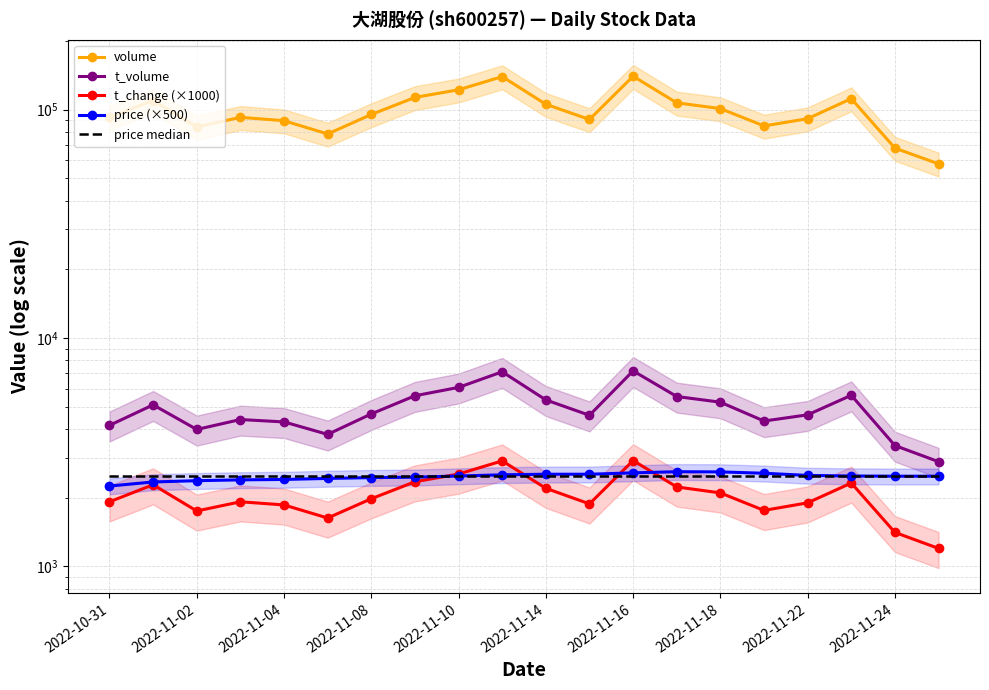

List the series in order of their peak value, lowest first.

price median, price (×500), t_change (×1000), t_volume, volume